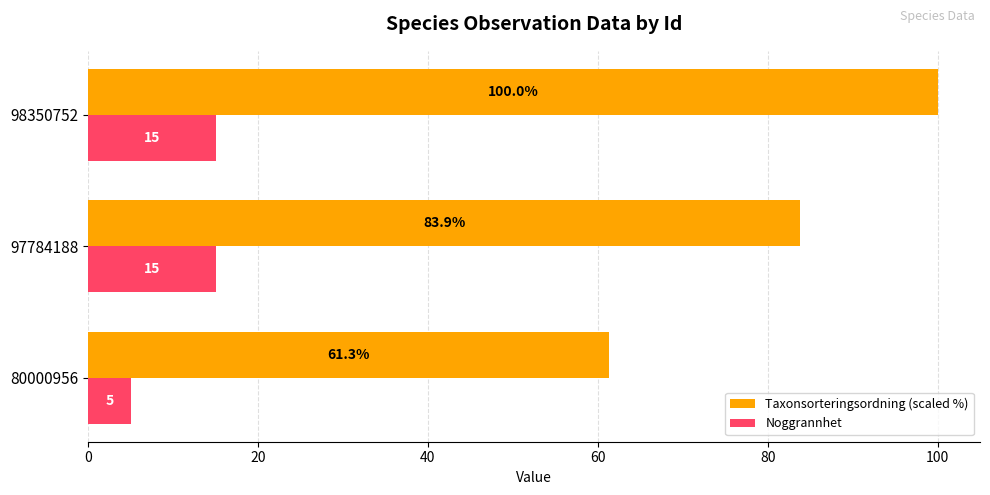

What is the total value across all series at 98350752?

115.0